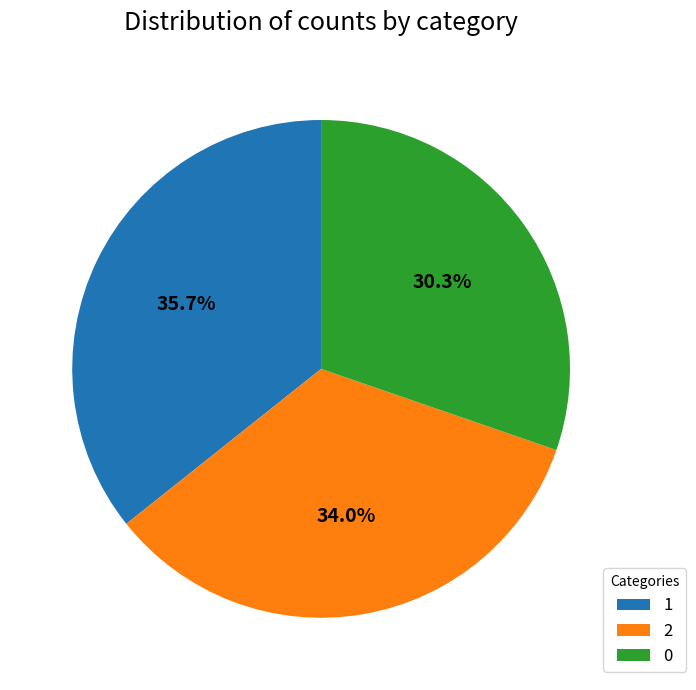

What percentage is NOT represented by 2?

66.0%